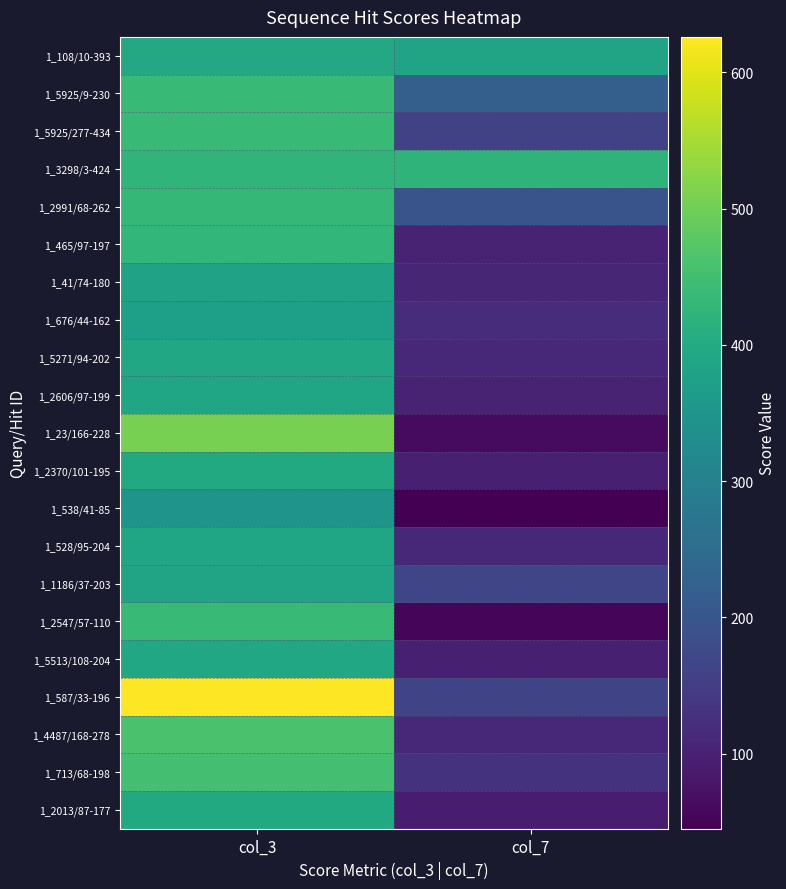

What is the difference between the highest and lowest values at col_3?

280